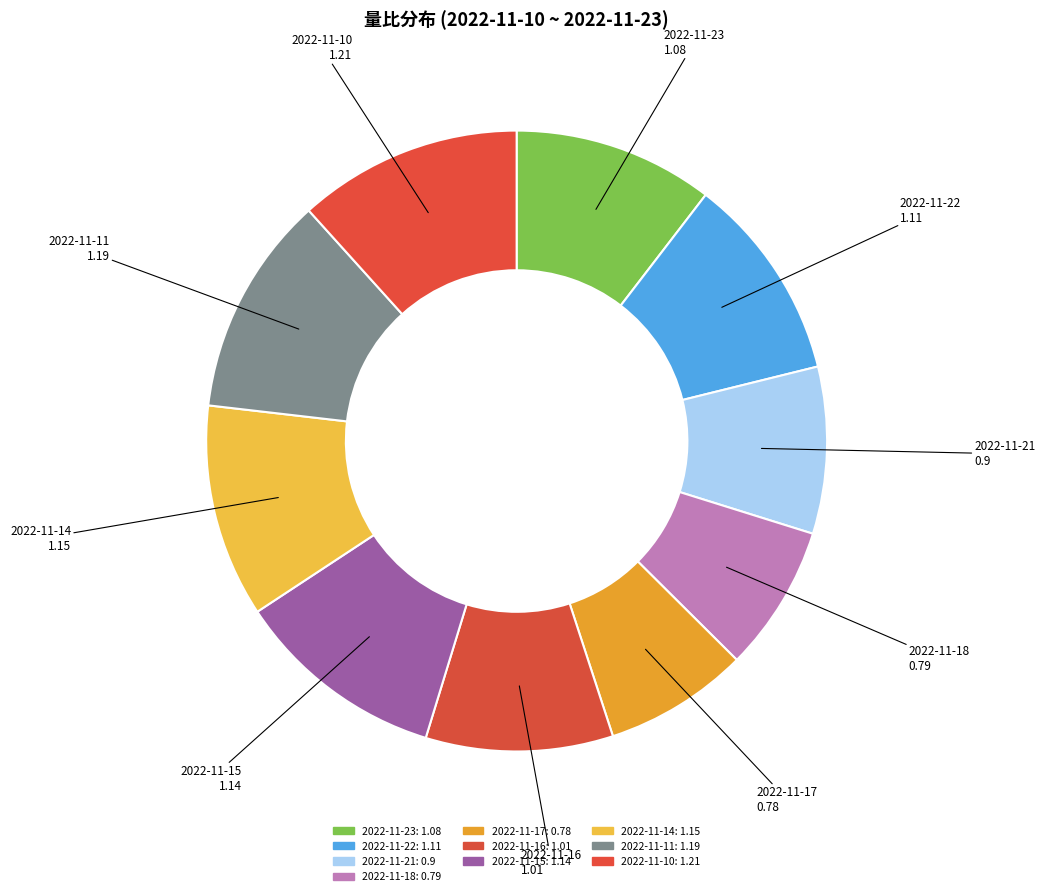

True or false: 2022-11-21 accounts for 9% of the total.

True